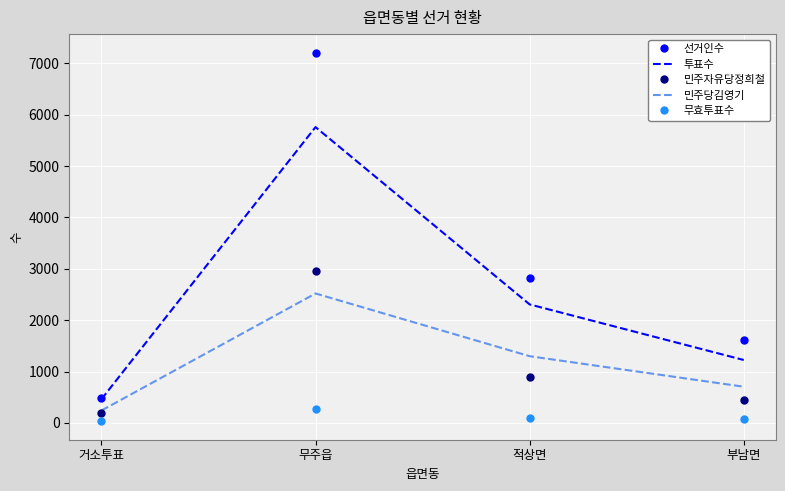

Rank the series by their maximum value, from lowest to highest.

무효투표수, 민주당김영기, 민주자유당정희철, 투표수, 선거인수